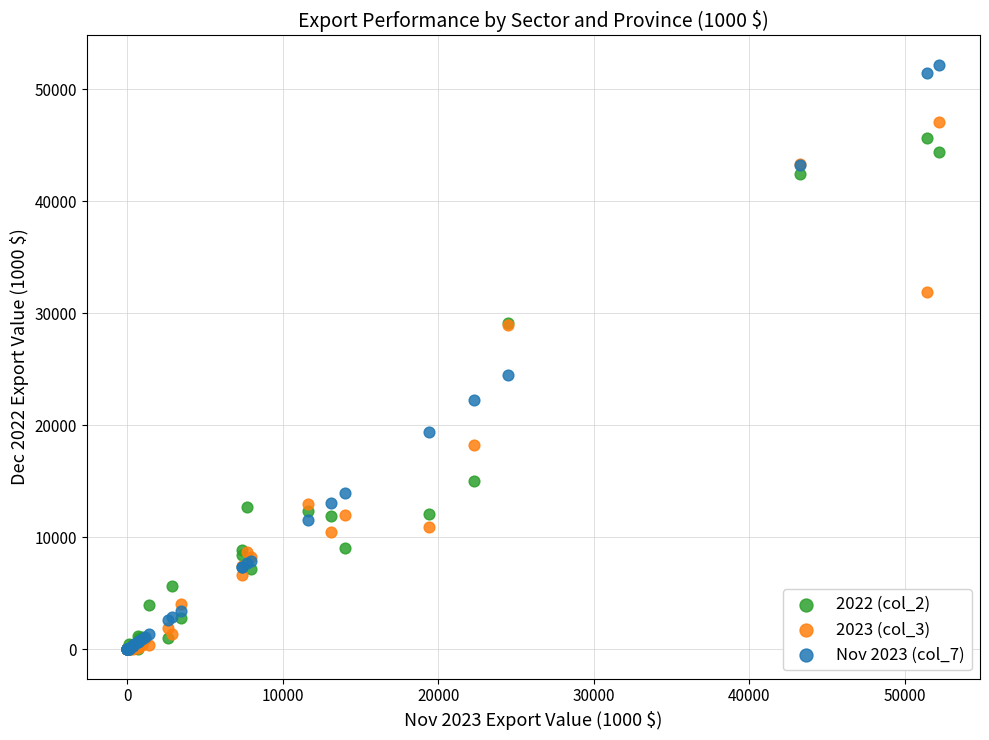

Which series has the largest Y range (max minus min)?

Nov 2023 (col_7)